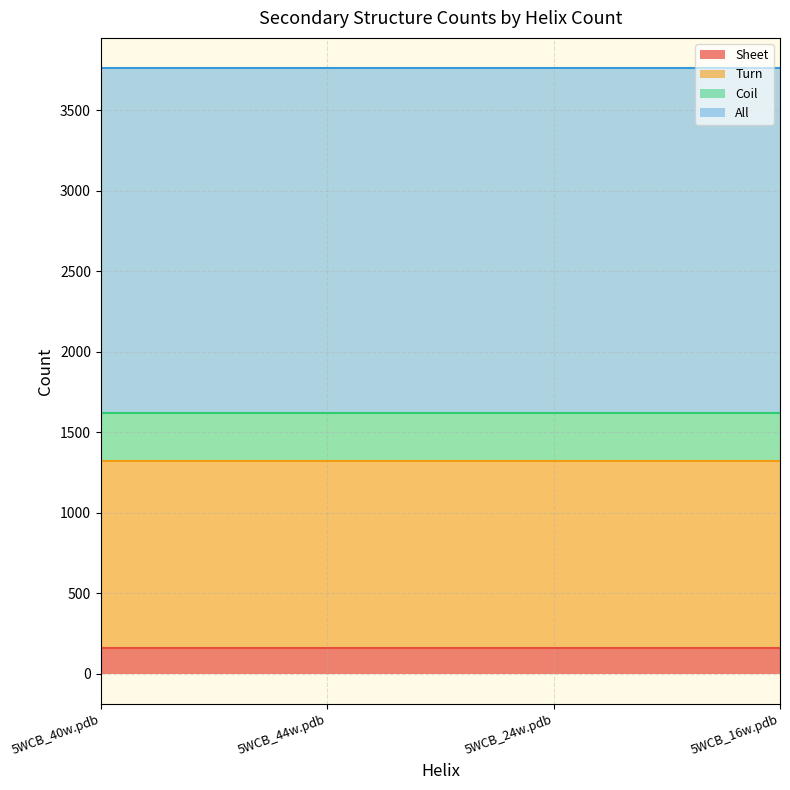

True or false: Turn and Sheet intersect in this chart.

False